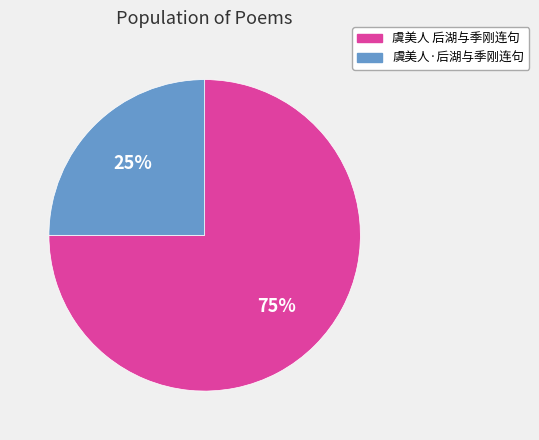

To the nearest percent, what is the average slice percentage?

50%